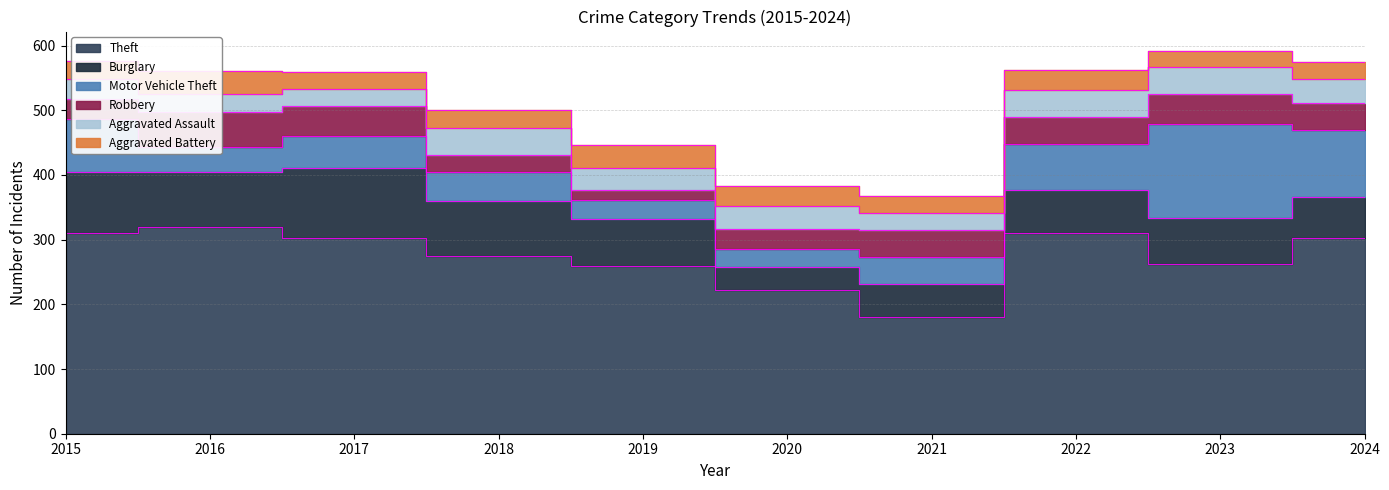

Does the chart display data point markers on the line(s)?

No